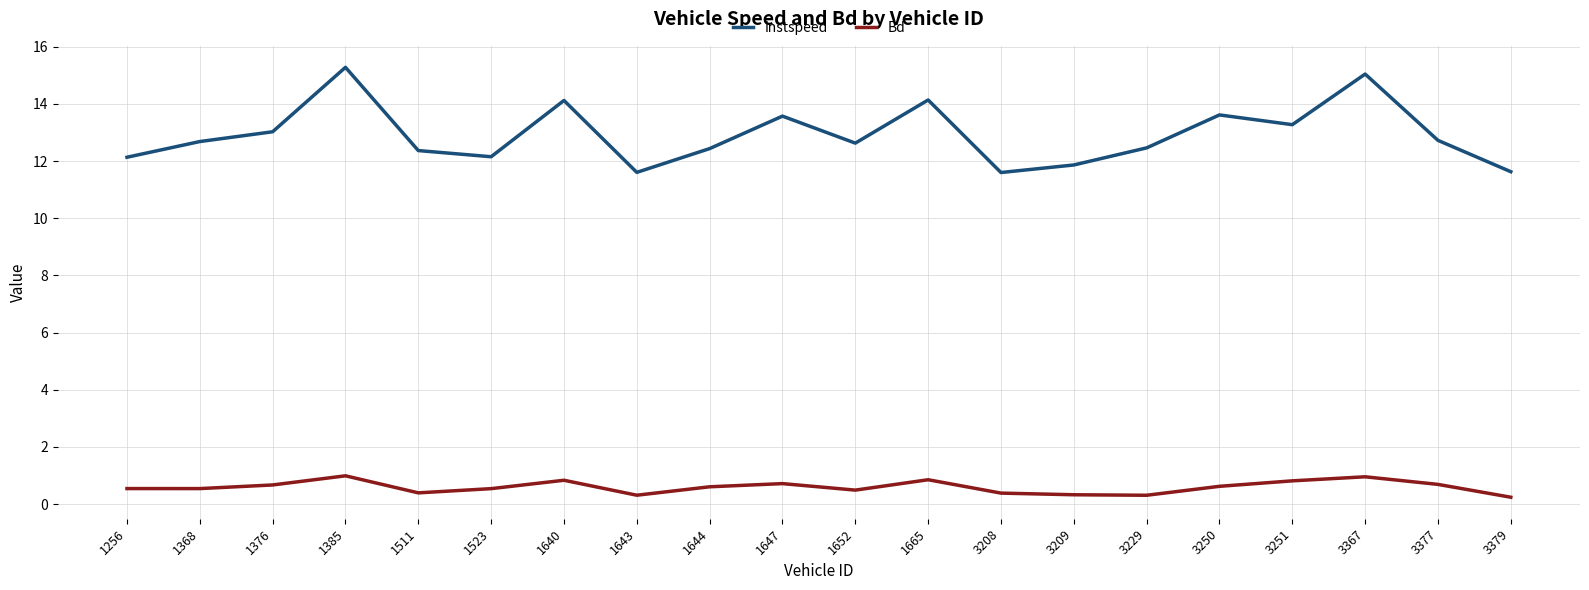

What is the highest value of the instspeed series?

15.3